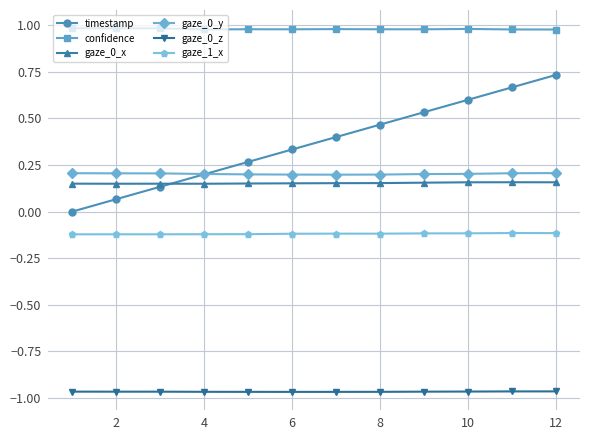

Does the chart have visible grid lines?

Yes